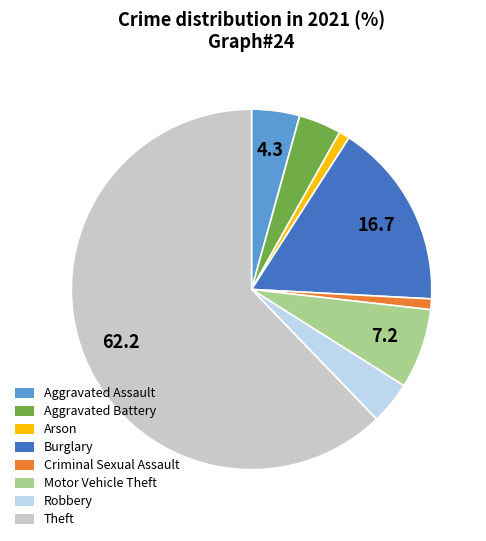

Is it true that Robbery is 4% of the pie?

True